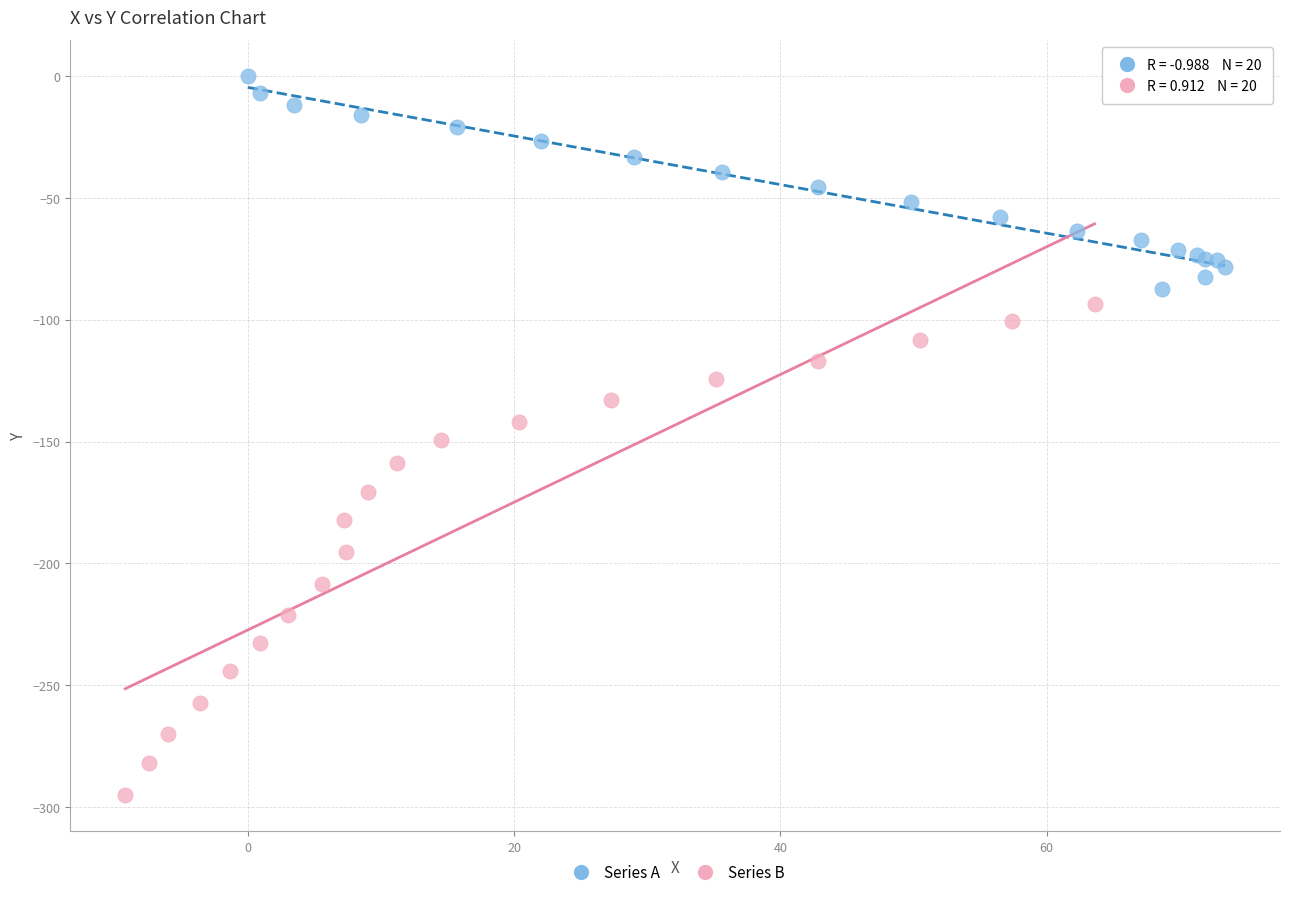

Which series contains the highest Y value?

Series A